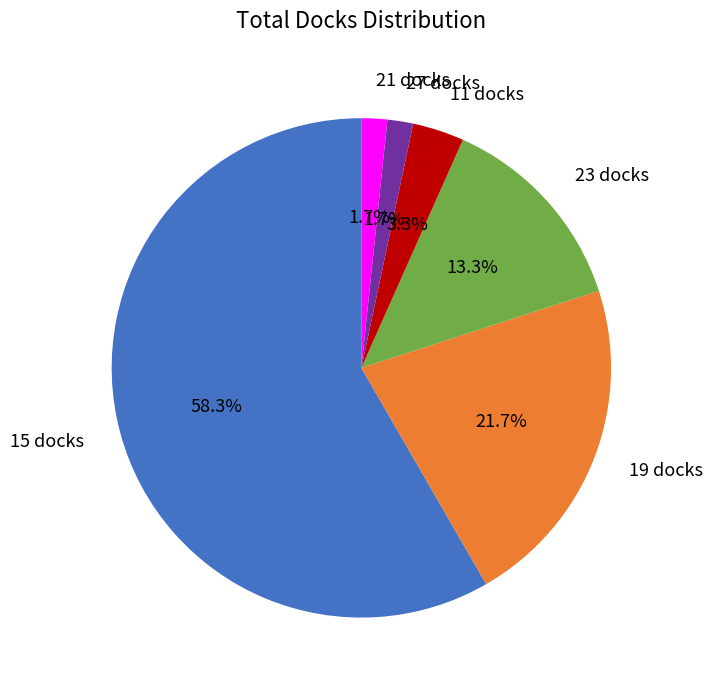

What is the largest slice in the pie chart?

15 docks